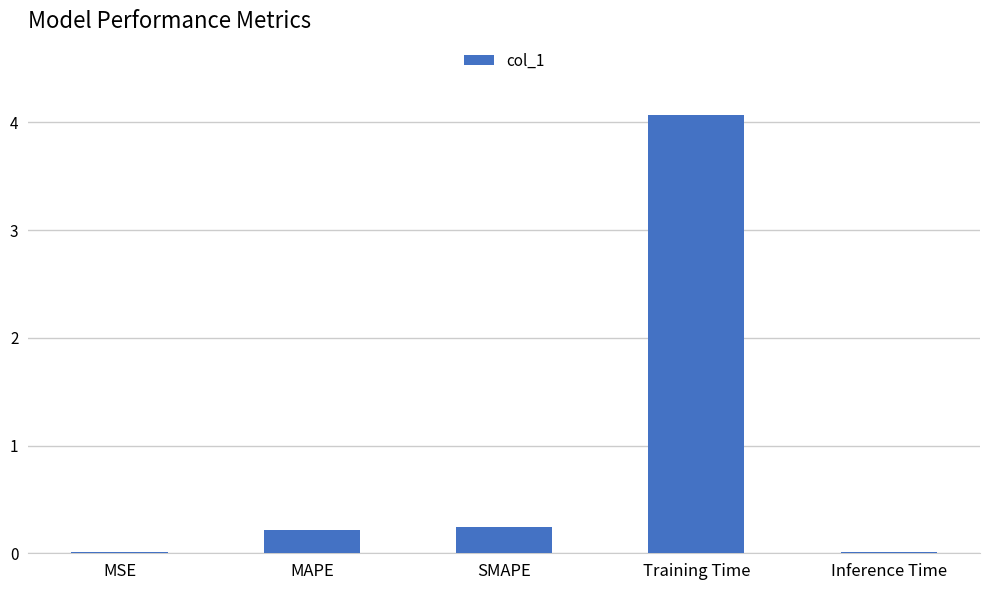

Is it true that the value at MAPE is 0.2?

True